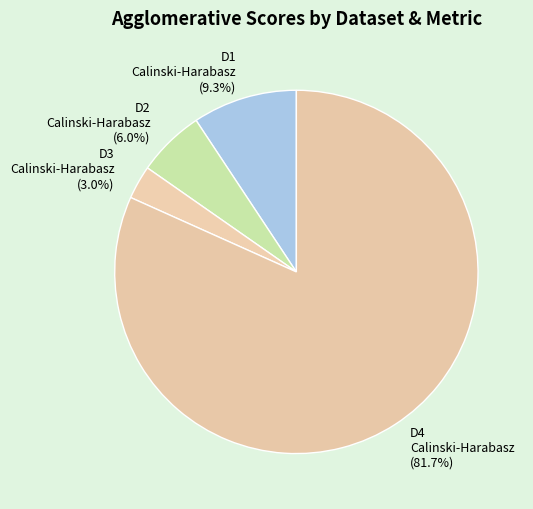

Which category has the smallest portion of the pie?

D3 Calinski-Harabasz